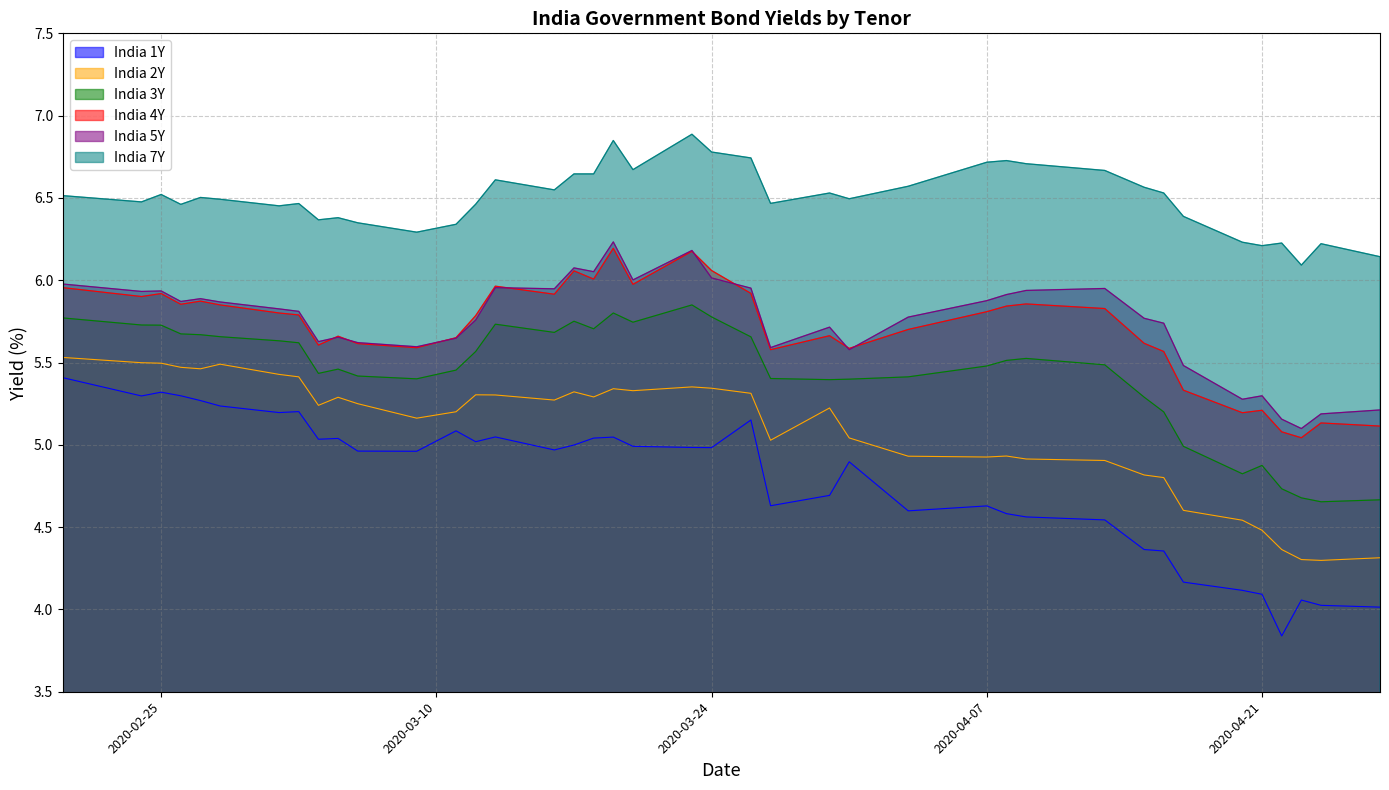

True or false: India 7Y and India 4Y intersect in this chart.

False